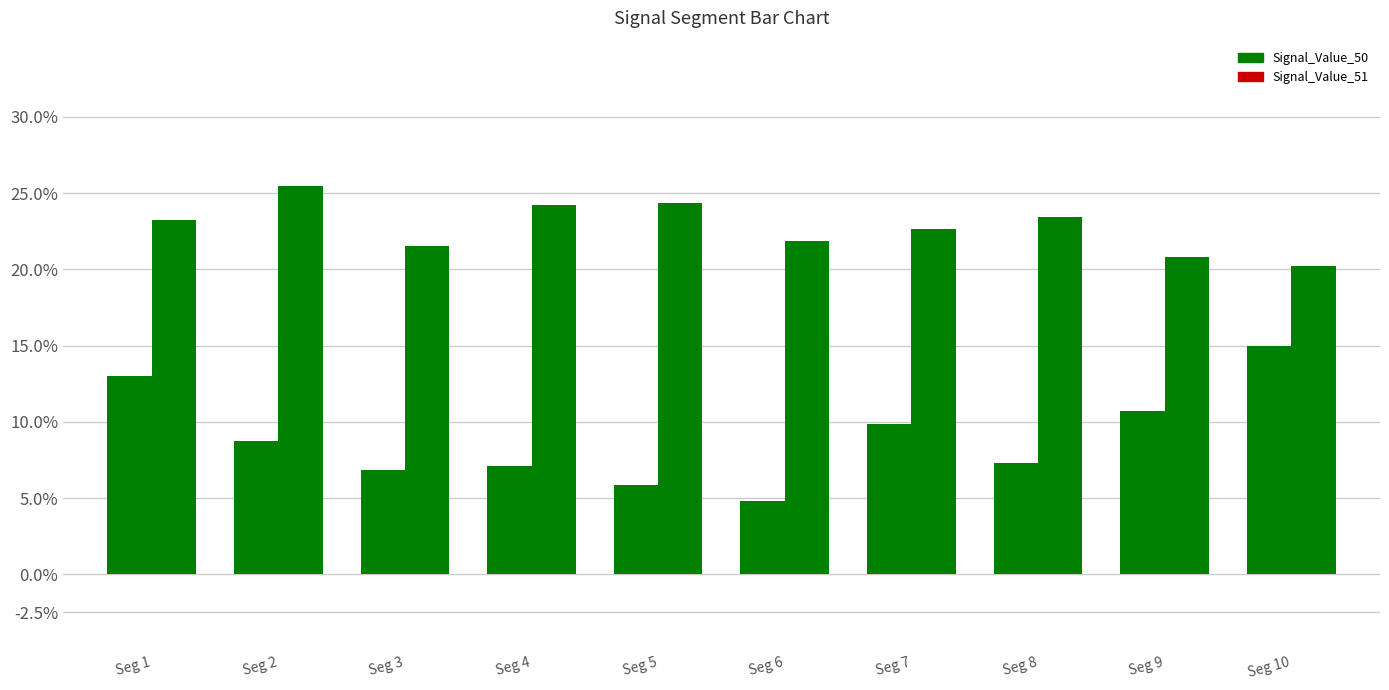

At how many categories does at least one series exceed 0?

10